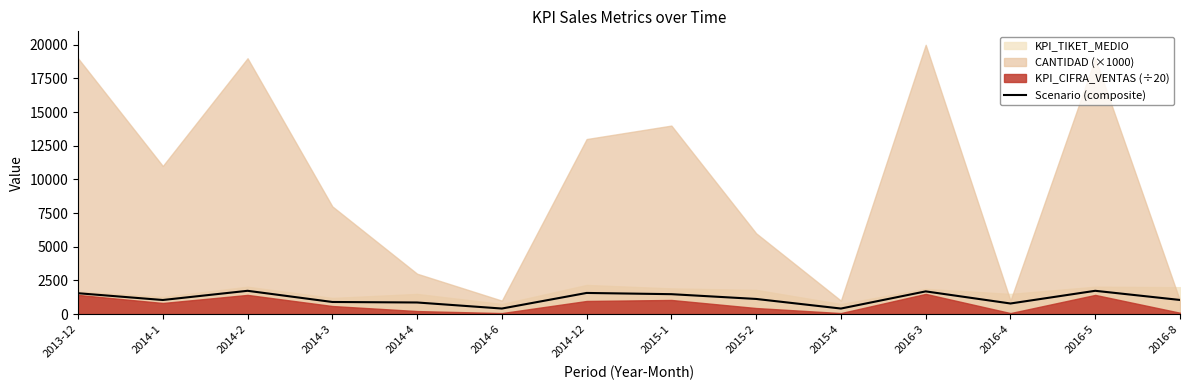

What is the highest value of the Scenario (composite) series?

1730.5